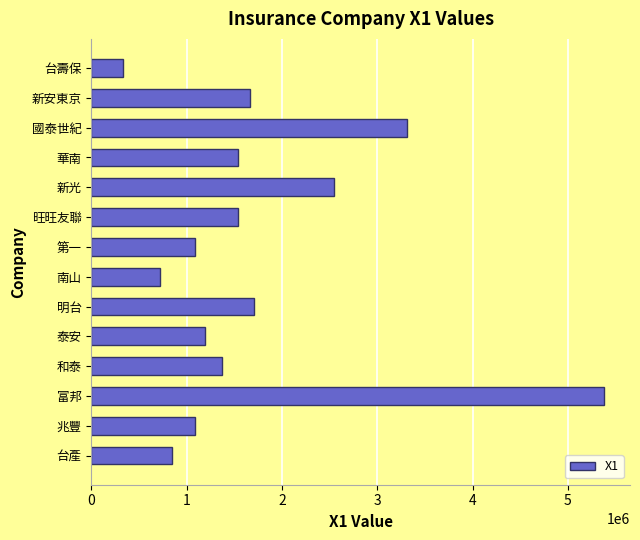

What is the average value?

1737419